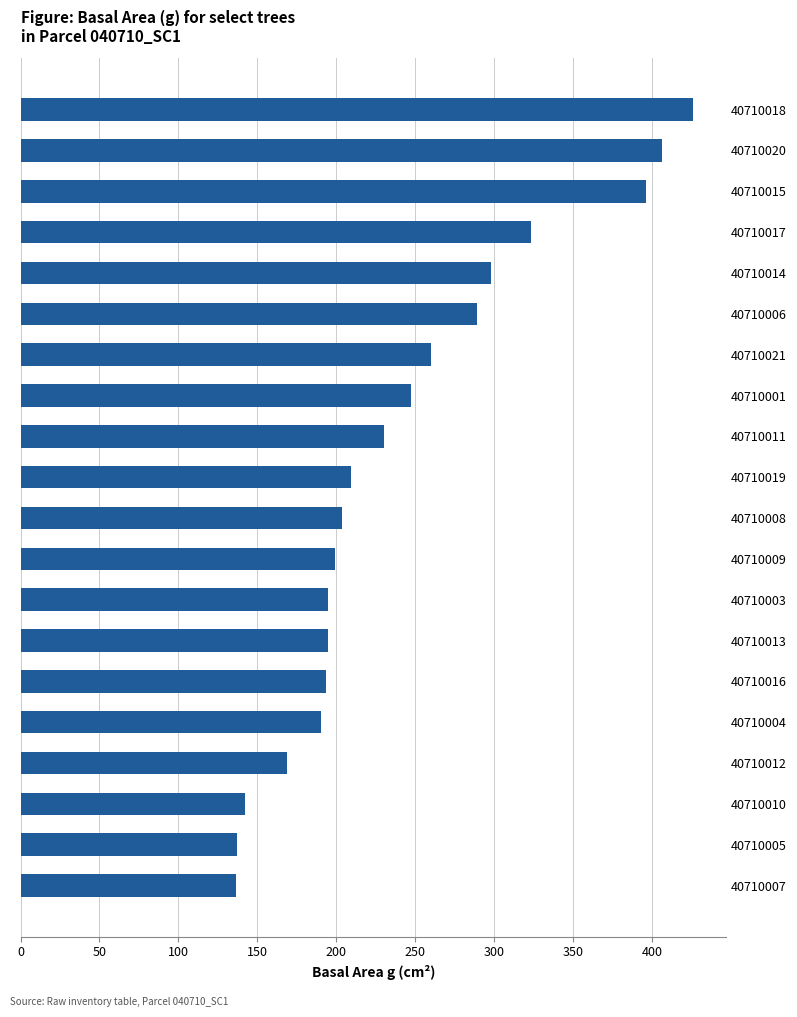

What is the label of the 18th bar from the top?

40710010